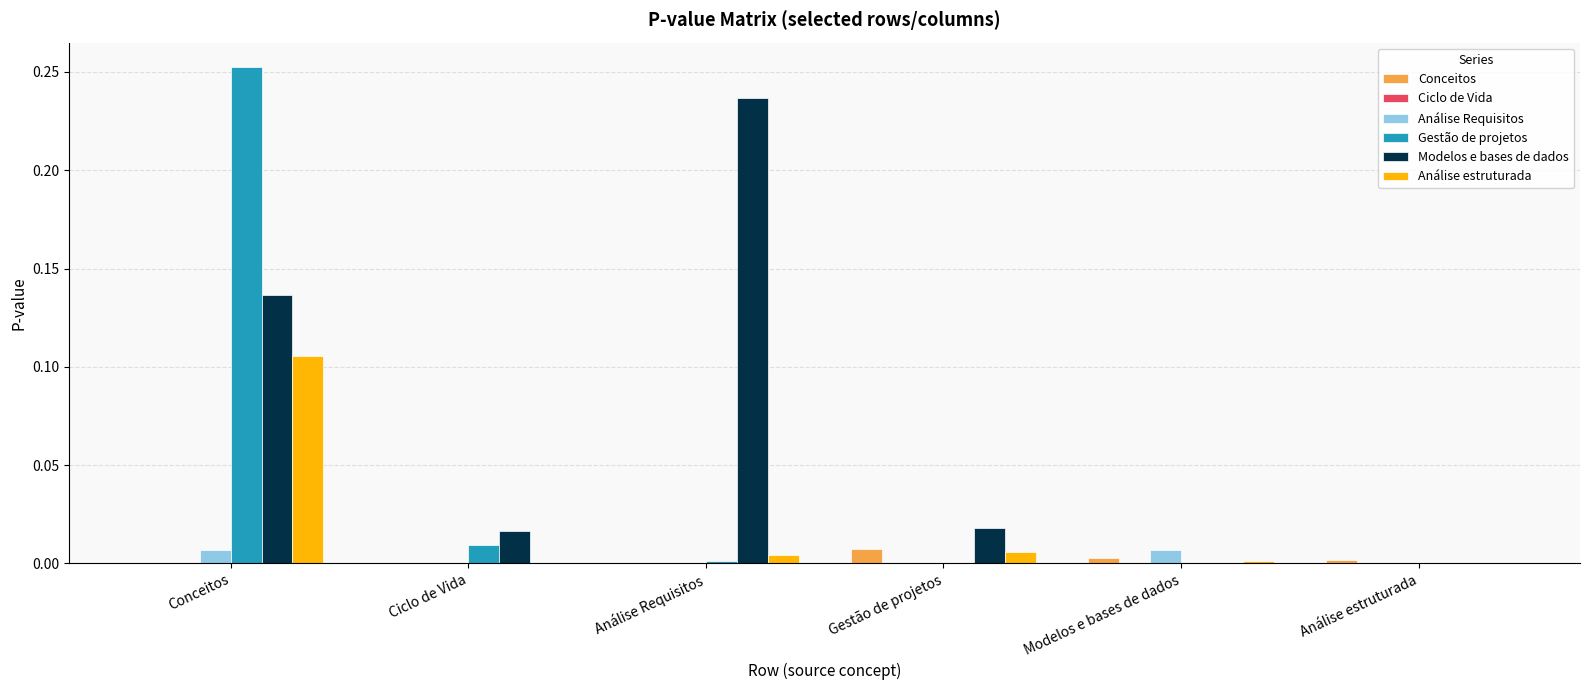

The Gestão de projetos series shows 0.1 at Gestão de projetos. True or false?

False